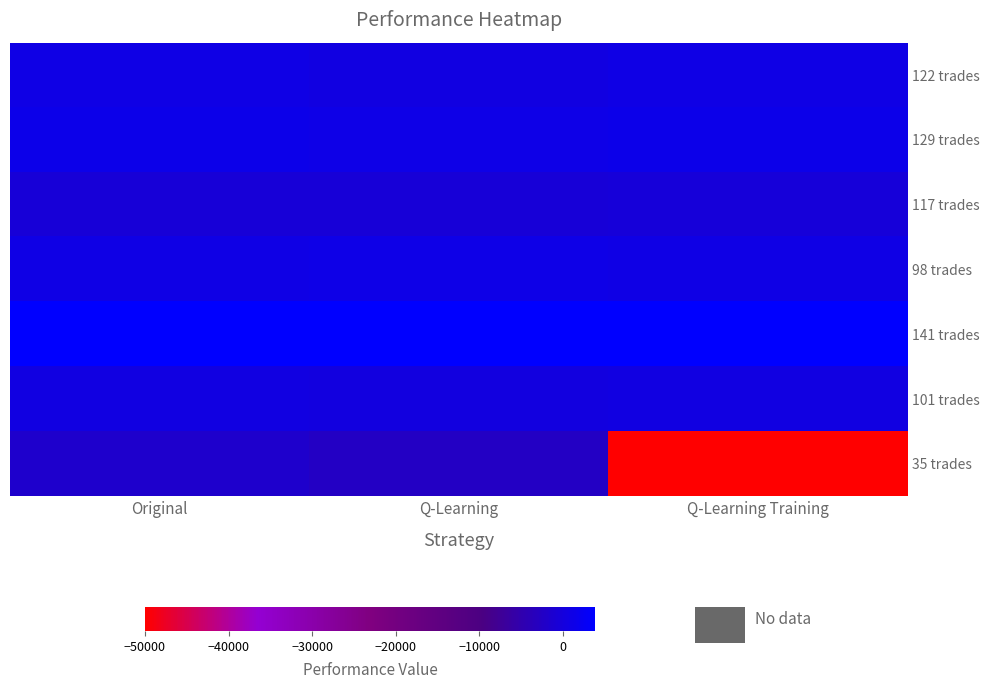

Reading left to right, extract all data points from this chart.

122 trades: Original=1050.4	Q-Learning=626.4	Q-Learning Training=968.8
129 trades: Original=1359.7	Q-Learning=1231.1	Q-Learning Training=1397.4
117 trades: Original=-365.4	Q-Learning=-476.1	Q-Learning Training=-275.4
98 trades: Original=1019.2	Q-Learning=1255.7	Q-Learning Training=1019.2
141 trades: Original=3756.9	Q-Learning=3858.5	Q-Learning Training=3715.7
101 trades: Original=617.5	Q-Learning=366.5	Q-Learning Training=571.0
35 trades: Original=-1658.5	Q-Learning=-2630.9	Q-Learning Training=-50000.0